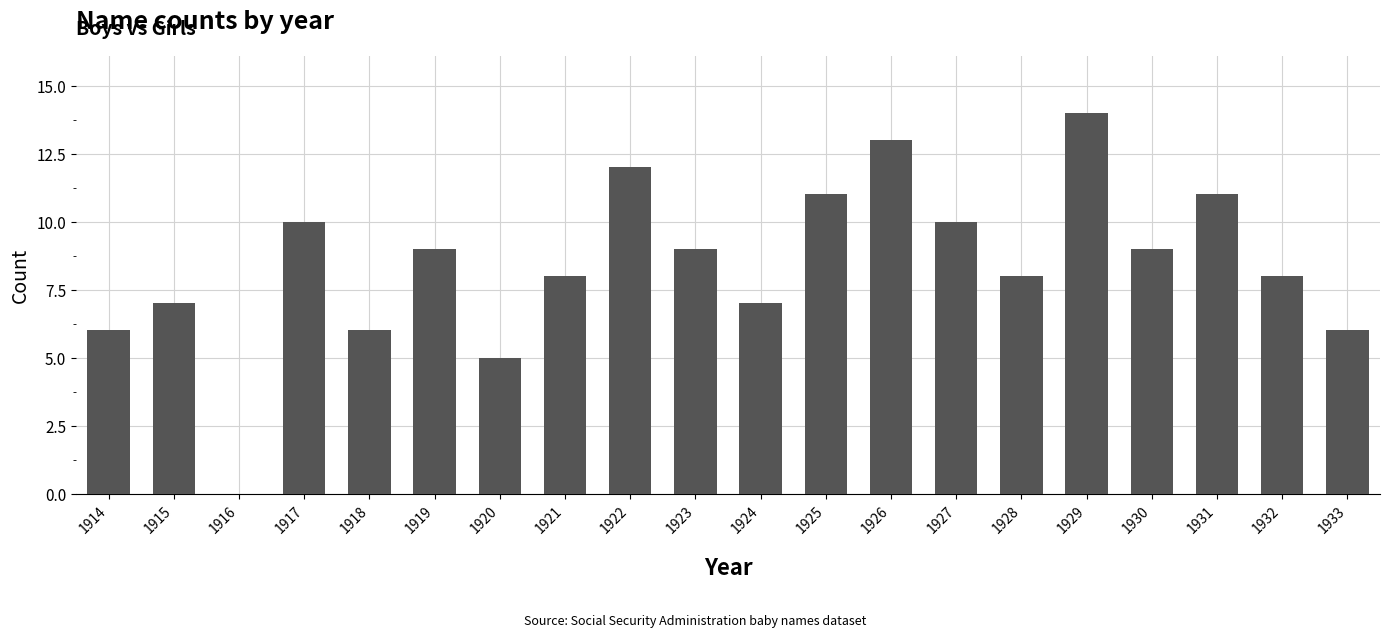

Reading left to right, extract all data points from this chart.

6	7	0	10	6	9	5	8	12	9	7	11	13	10	8	14	9	11	8	6